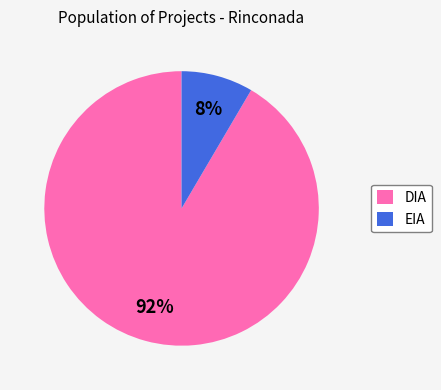

Is EIA the majority of the pie?

No